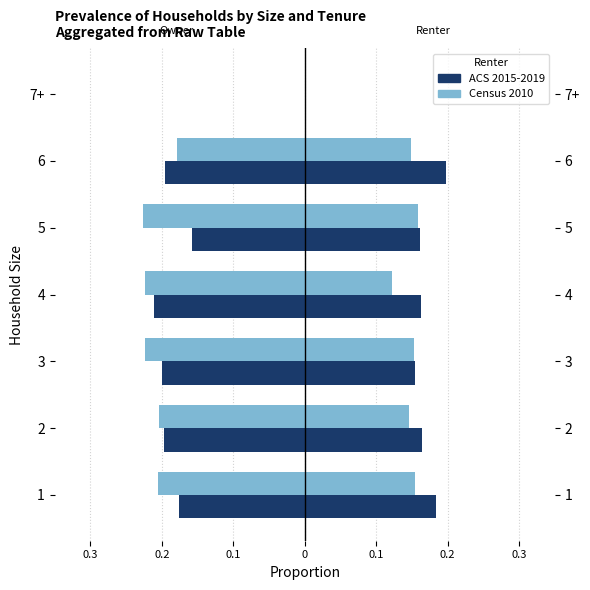

What is the average value of the ACS 2015-2019 series?

-0.2